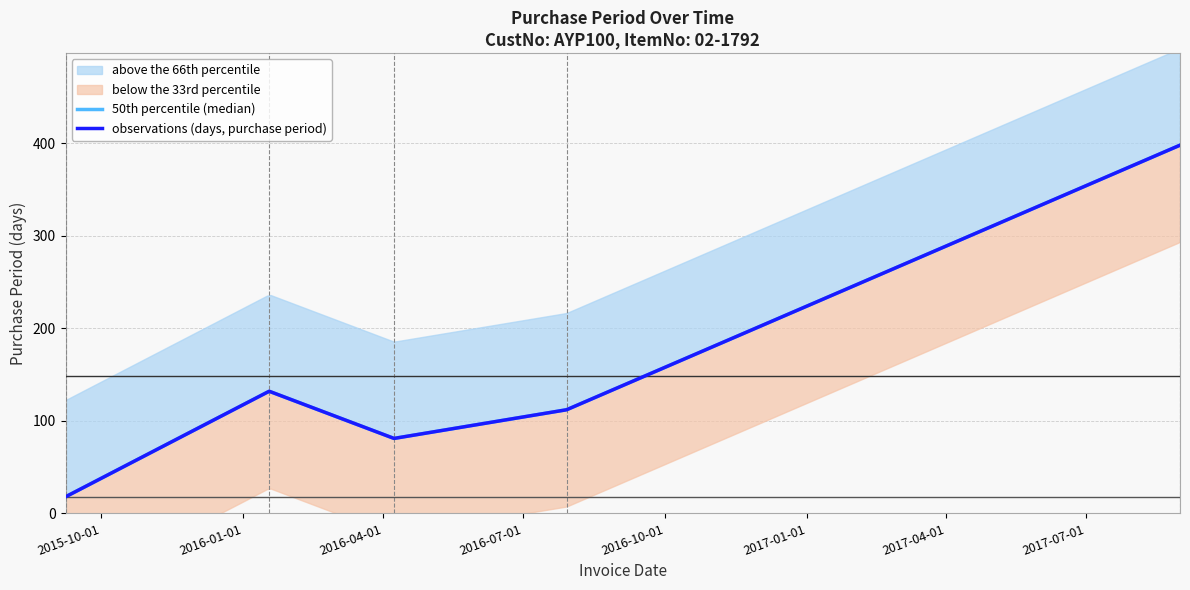

Reading left to right, what are all the values shown in this chart?

2015-09-08=18	2016-01-18=132	2016-04-08=81	2016-07-29=112	2017-08-31=398